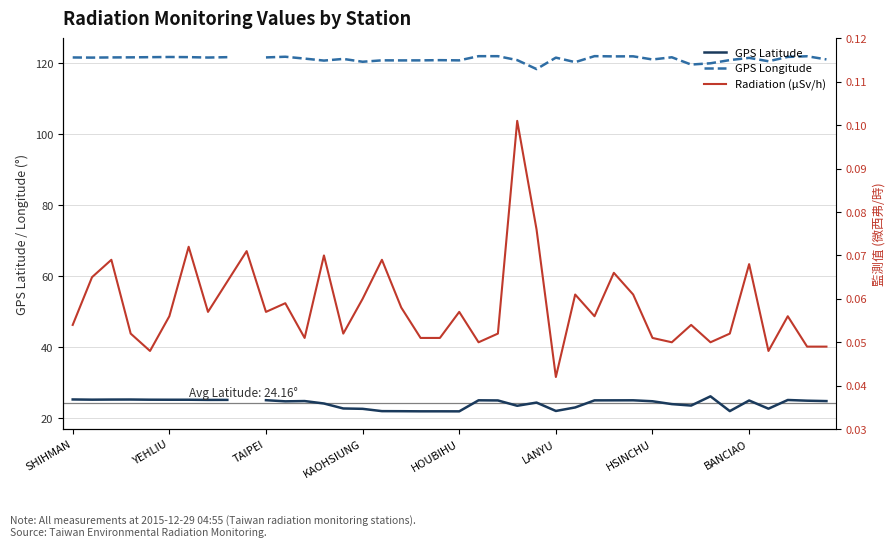

What is the value of the Radiation (μSv/h) point at the 36th from the left?

0.1